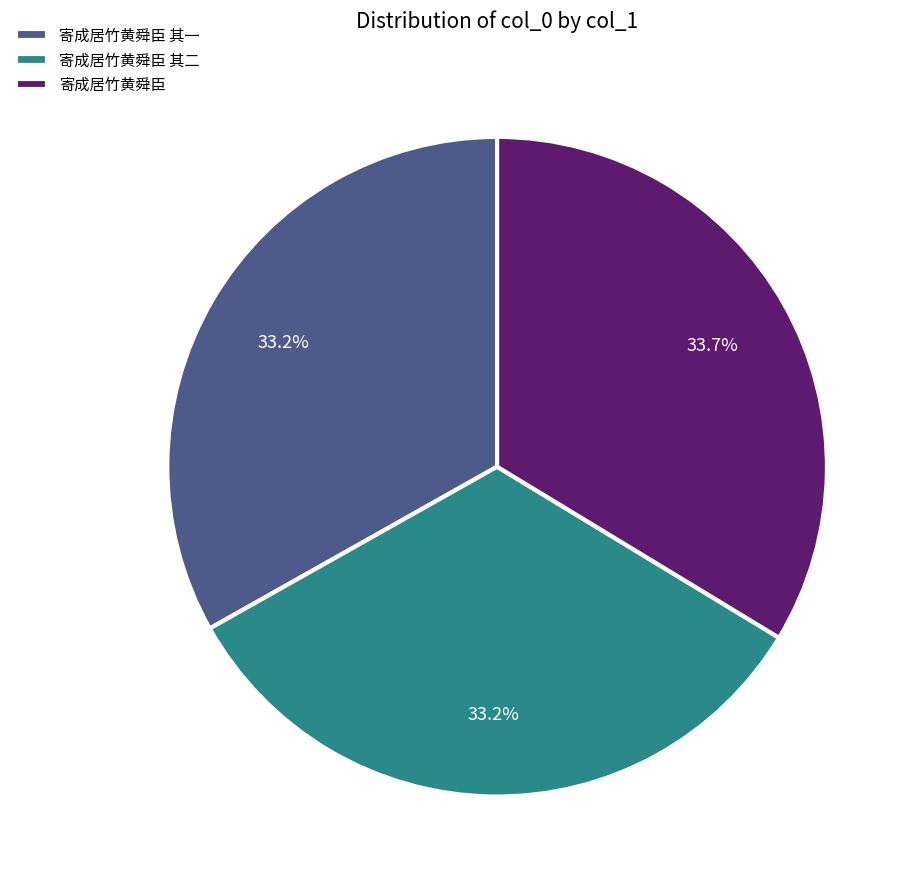

Which slice is the largest?

寄成居竹黄舜臣